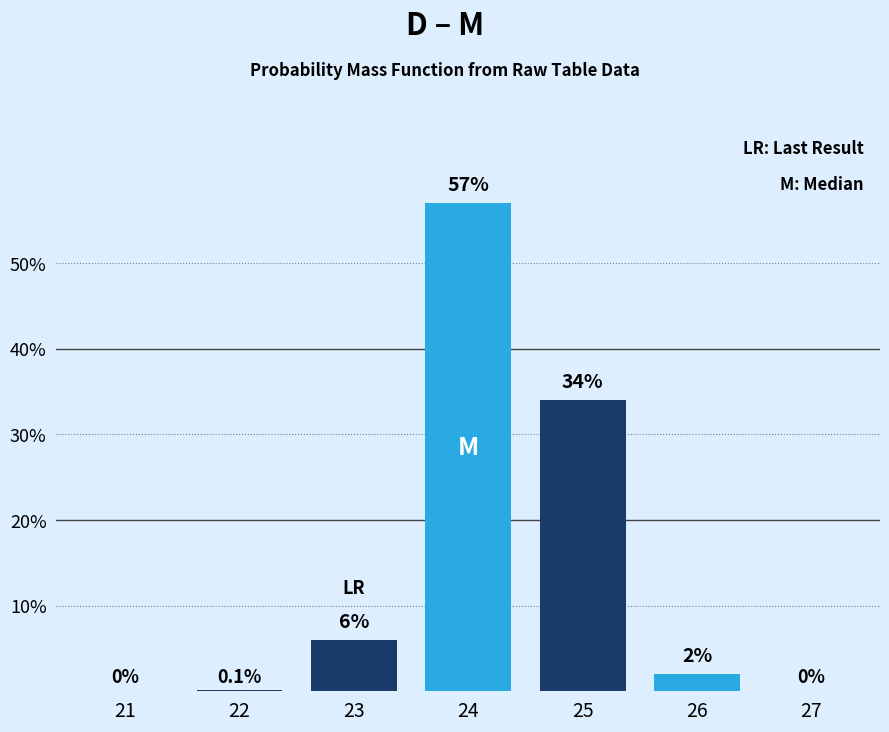

Count the number of data series in this chart.

1